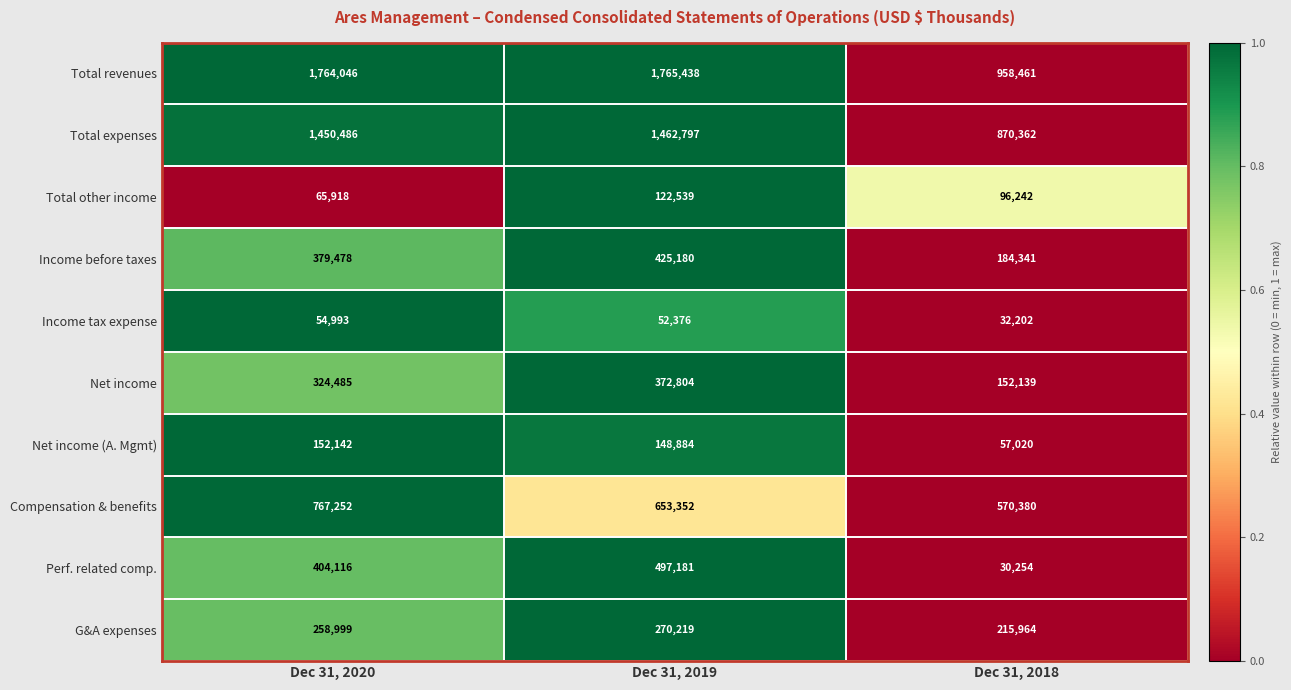

What is the difference between the maximum and minimum values in the Total other income series?

56621